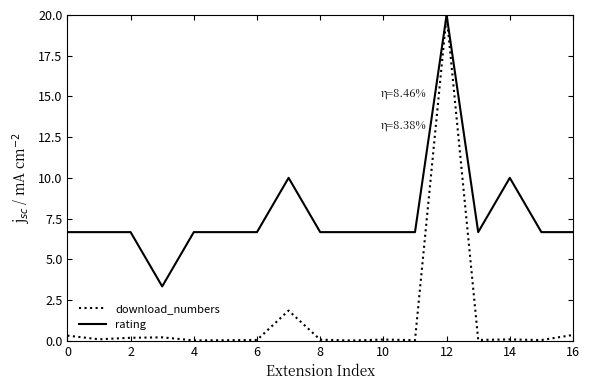

Which series has the largest range (max minus min)?

download_numbers